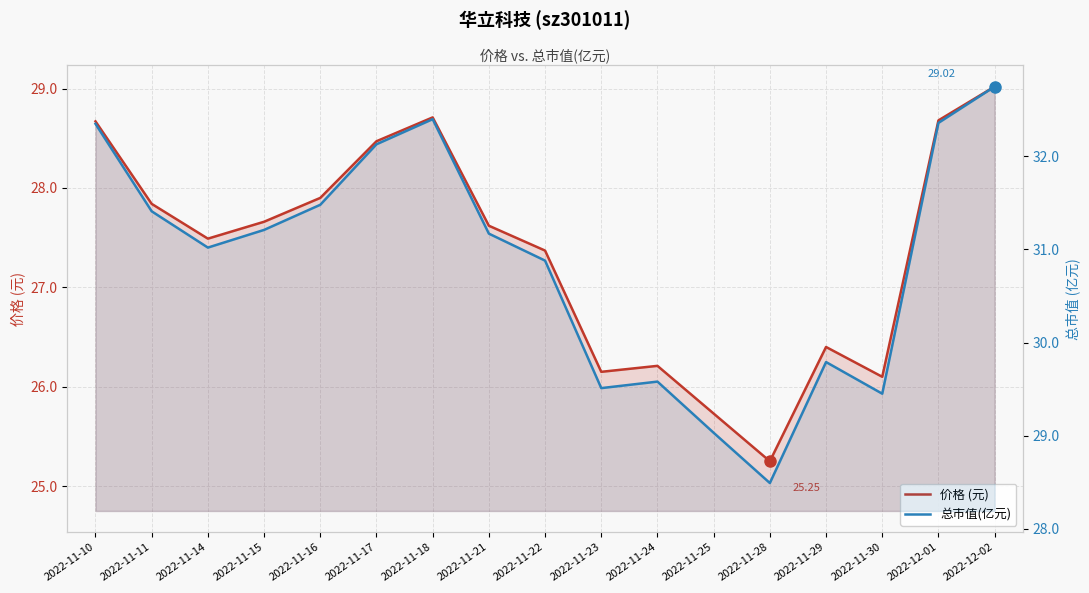

Which series has the widest spread of values?

总市值(亿元)